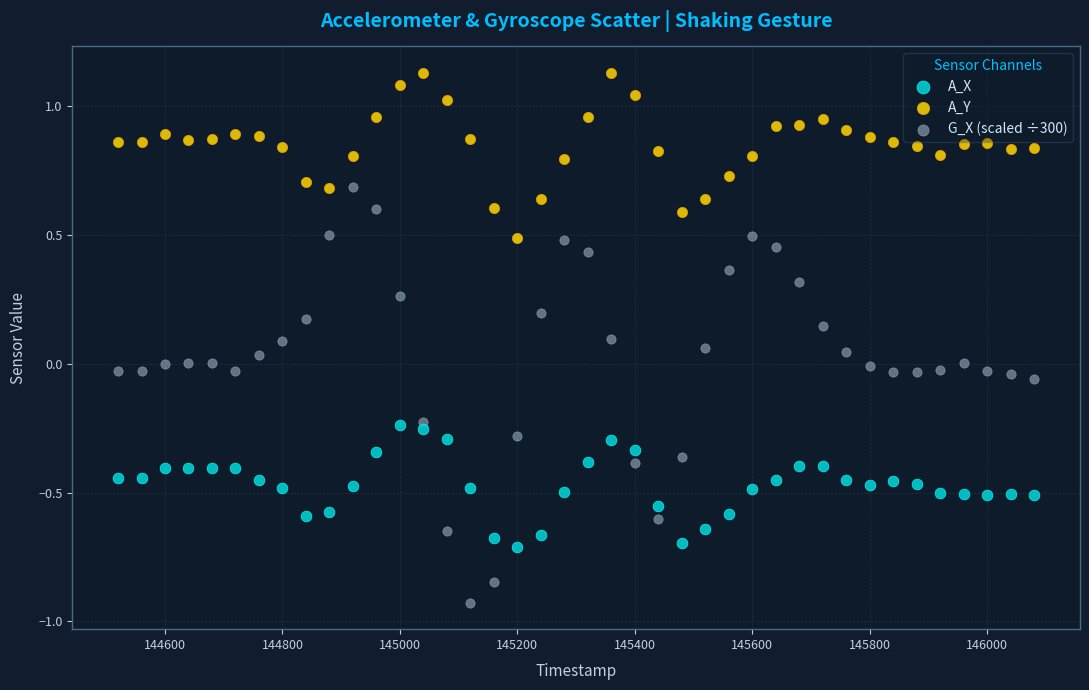

Which series has the widest spread of Y values?

G_X (scaled ÷300)